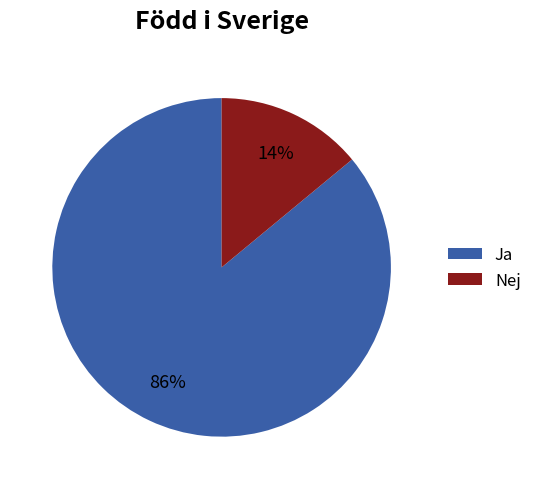

How many segments does this pie chart have?

2